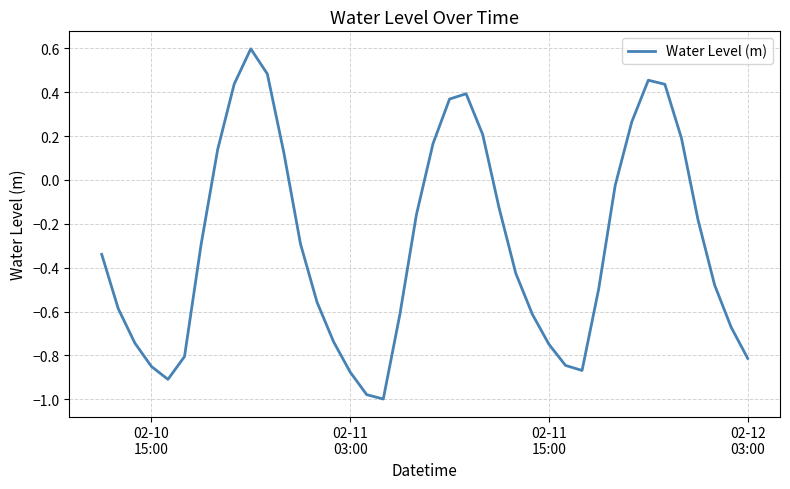

Does the chart have visible grid lines?

Yes